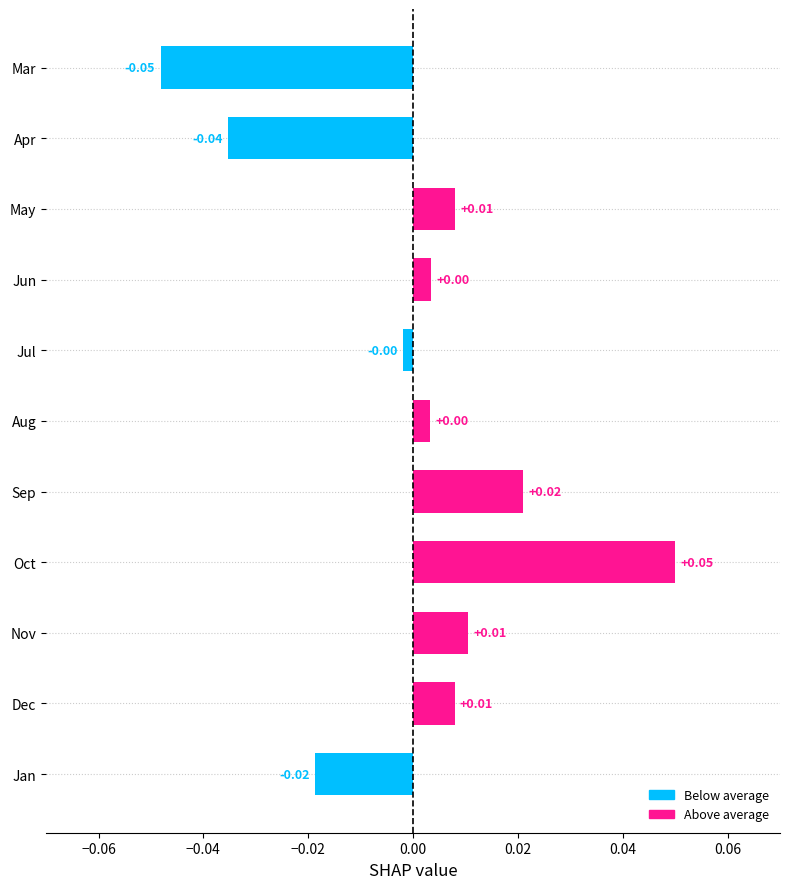

What is the label of the 4th bar from the top?

Jun